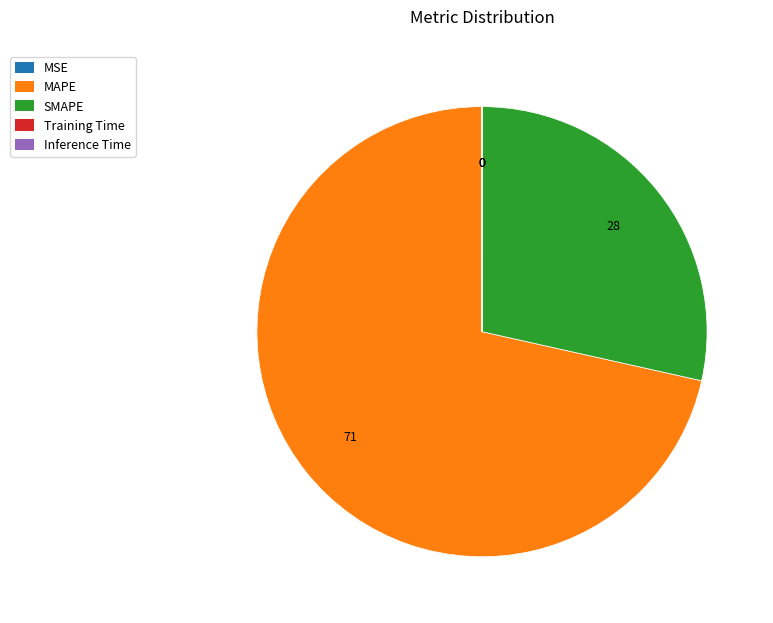

True or false: MAPE accounts for 64% of the total.

False